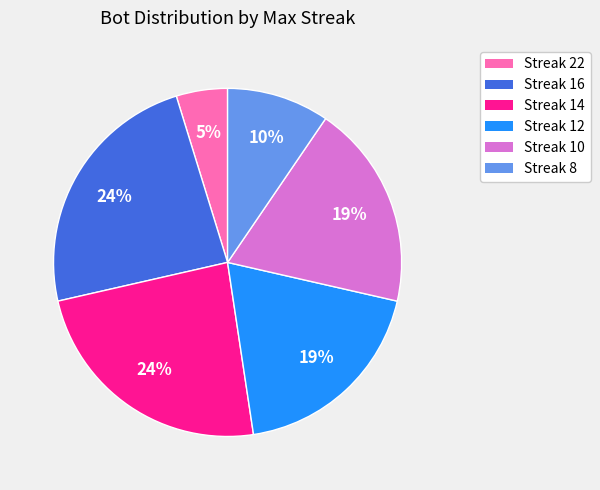

Is the sum of Streak 8 and Streak 10 greater than half?

No